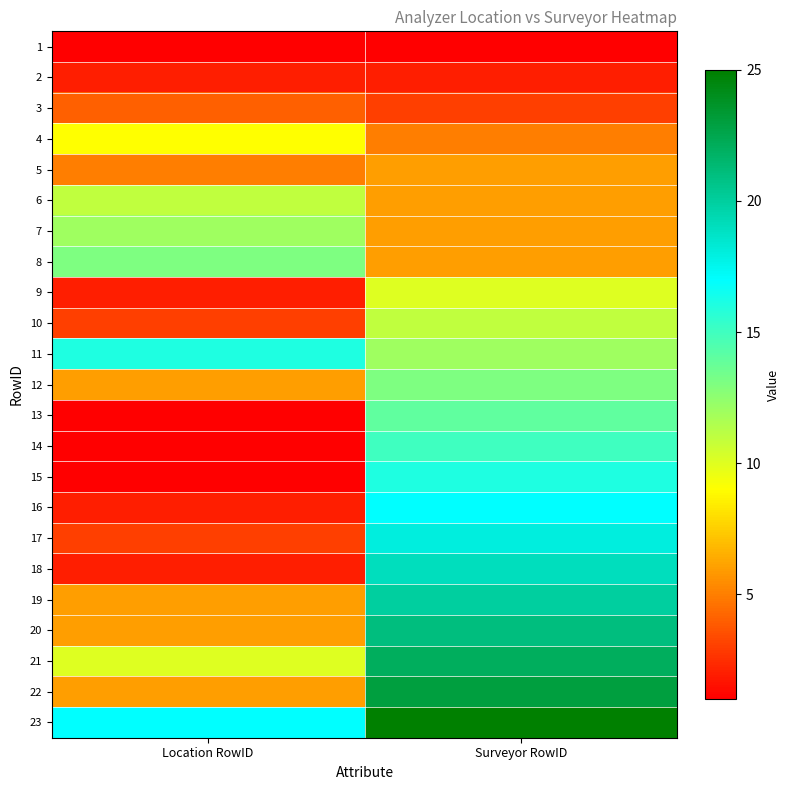

At how many categories does at least one series exceed 12?

2